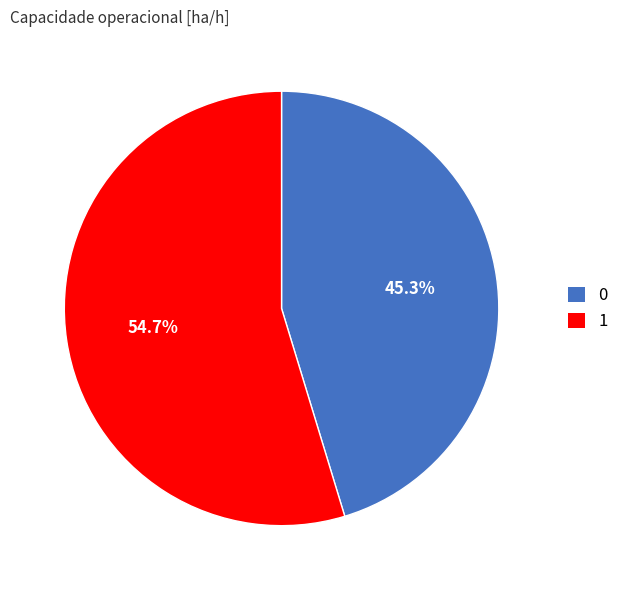

Do 0 and 1 together represent more than half of the pie?

Yes